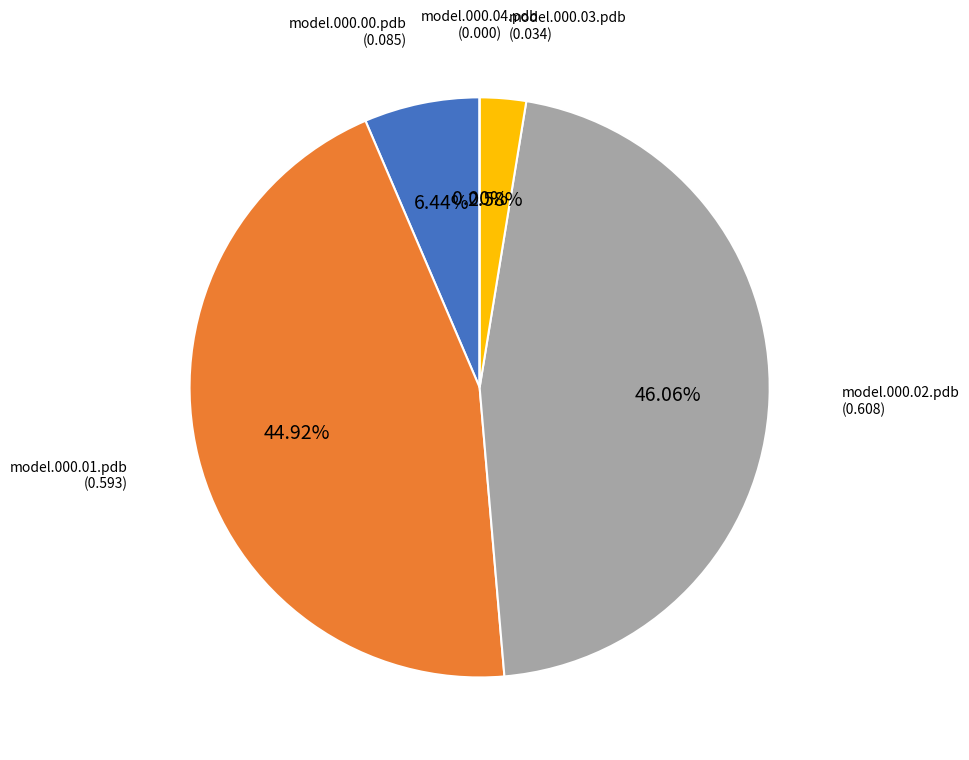

True or false: model.000.04.pdb accounts for 0% of the total.

True